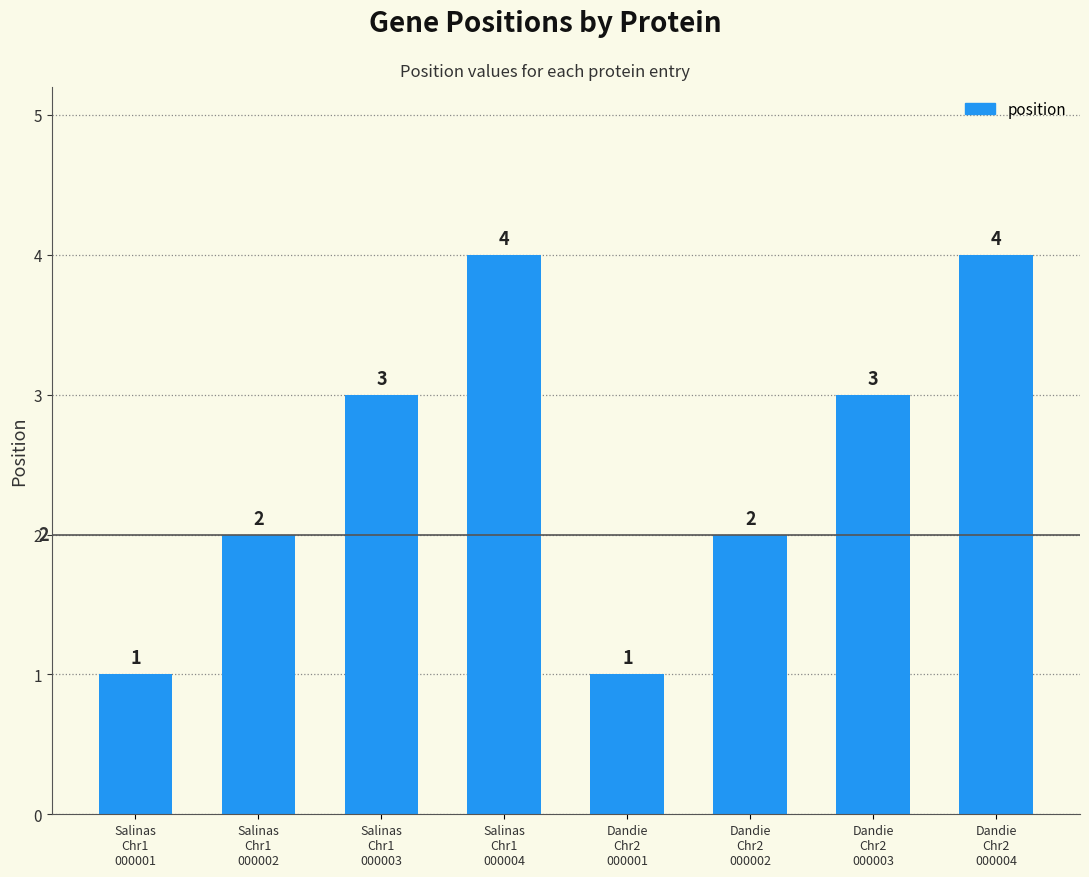

What is the value of the 2nd bar from the left?

2